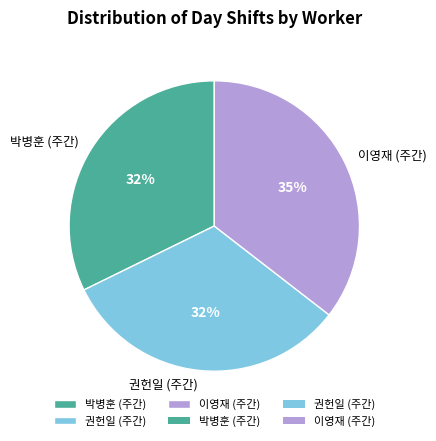

The 권헌일 (주간) slice represents 45% of the pie. True or false?

False